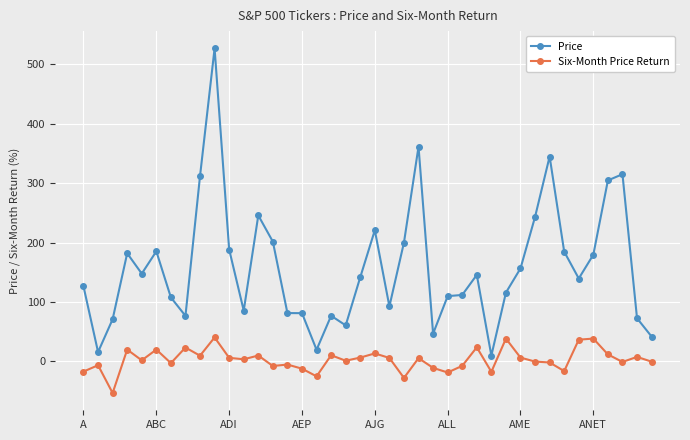

True or false: Price and Six-Month Price Return intersect in this chart.

False